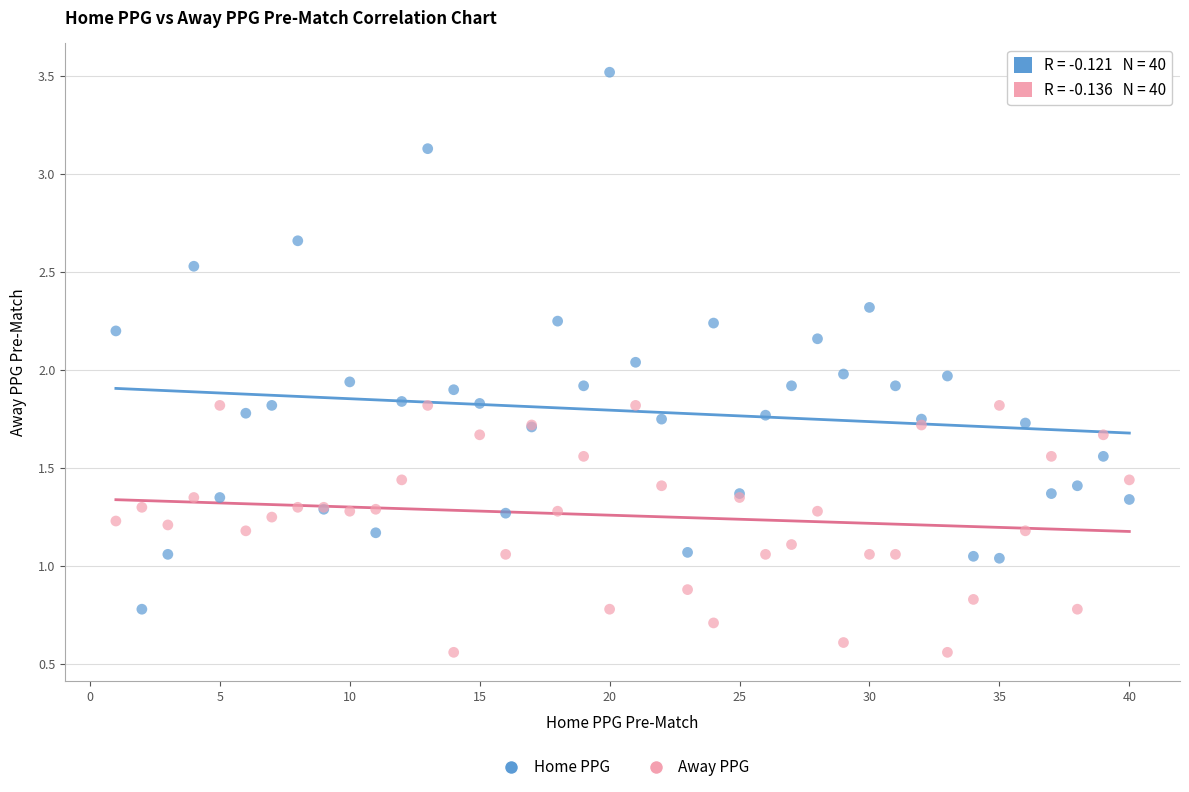

Which series has the largest Y range (max minus min)?

Home PPG